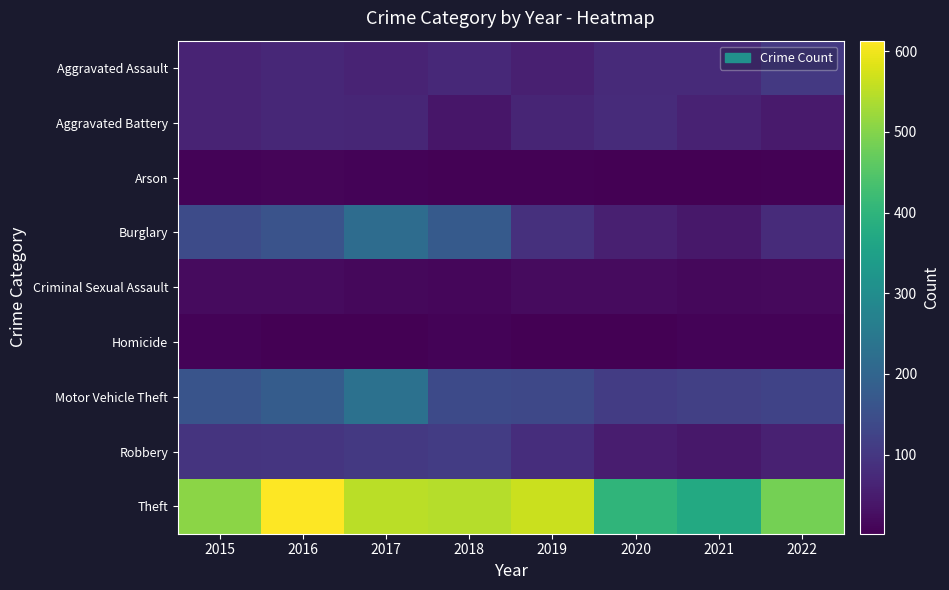

Reading left to right, transcribe all the data shown in this chart.

Aggravated Assault: 2015=62	2016=71	2017=63	2018=73	2019=56	2020=74	2021=75	2022=103
Aggravated Battery: 2015=63	2016=69	2017=68	2018=39	2019=65	2020=78	2021=60	2022=46
Arson: 2015=8	2016=11	2017=7	2018=6	2019=5	2020=2	2021=3	2022=6
Burglary: 2015=141	2016=159	2017=218	2018=175	2019=87	2020=56	2021=41	2022=76
Criminal Sexual Assault: 2015=19	2016=21	2017=15	2018=12	2019=21	2020=19	2021=16	2022=18
Homicide: 2015=7	2016=4	2017=4	2018=7	2019=3	2020=2	2021=9	2022=9
Motor Vehicle Theft: 2015=161	2016=179	2017=230	2018=140	2019=135	2020=111	2021=118	2022=125
Robbery: 2015=94	2016=97	2017=103	2018=110	2019=81	2020=52	2021=41	2022=57
Theft: 2015=507	2016=613	2017=549	2018=545	2019=563	2020=401	2021=372	2022=486